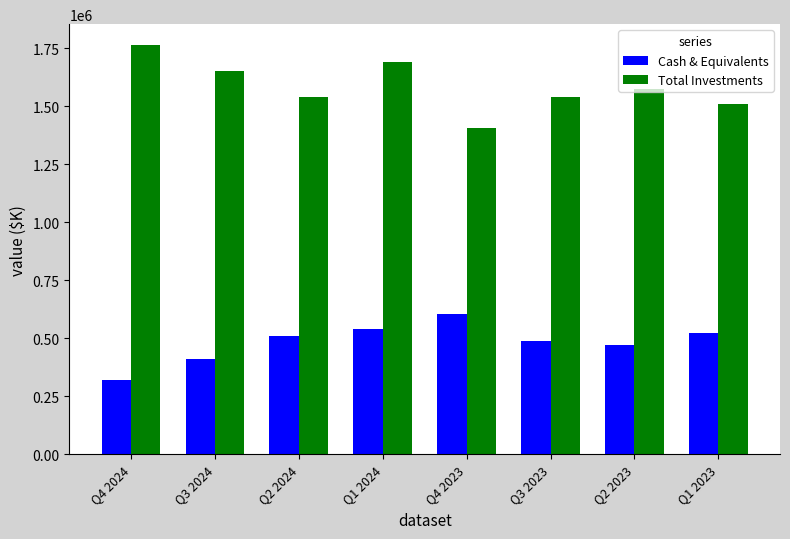

What is the value of the Cash & Equivalents bar at the 6th from the left?

488231